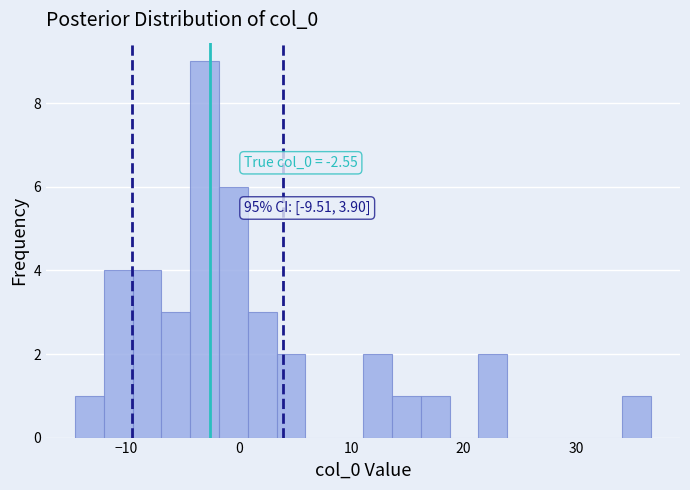

Read against the x-axis, roughly where is the centre of the tallest bar?

-3